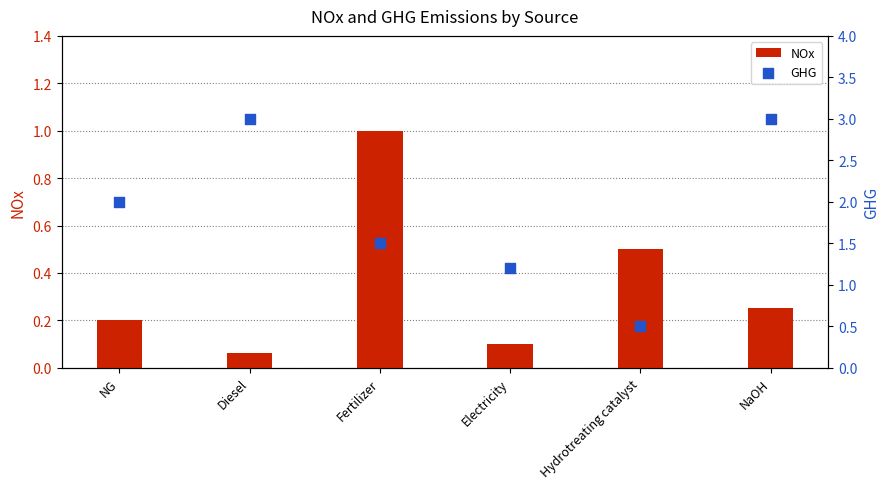

Is the value of NOx at Electricity greater than the value of GHG at NaOH?

No